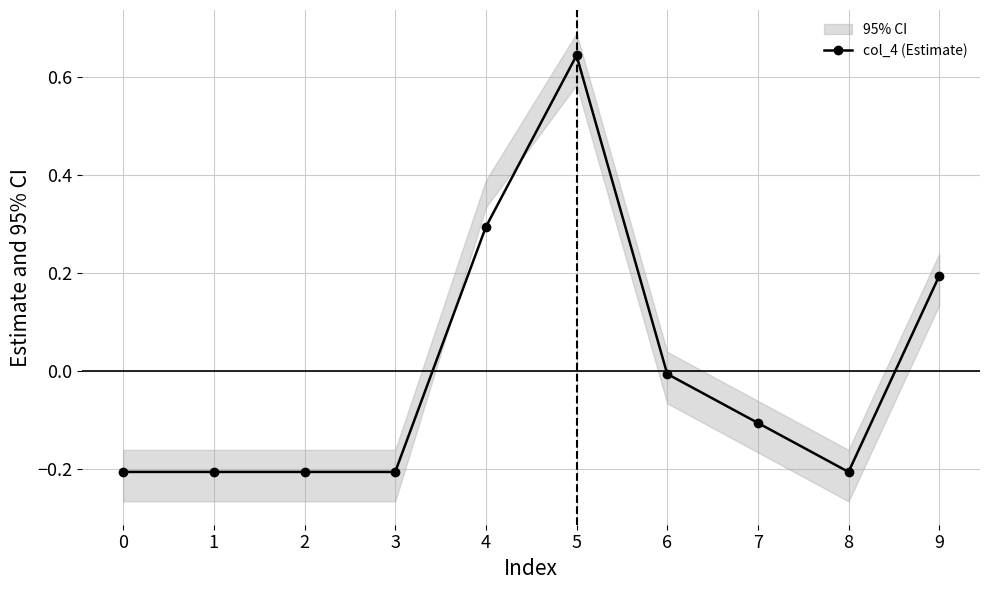

What is the minimum value shown in the chart?

-0.2